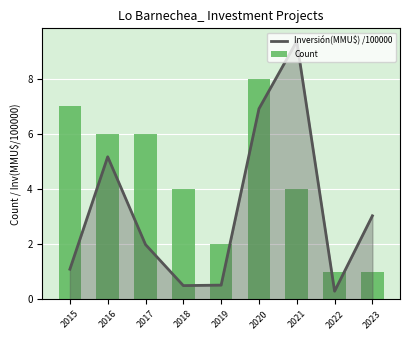

Count the number of data series in this chart.

2